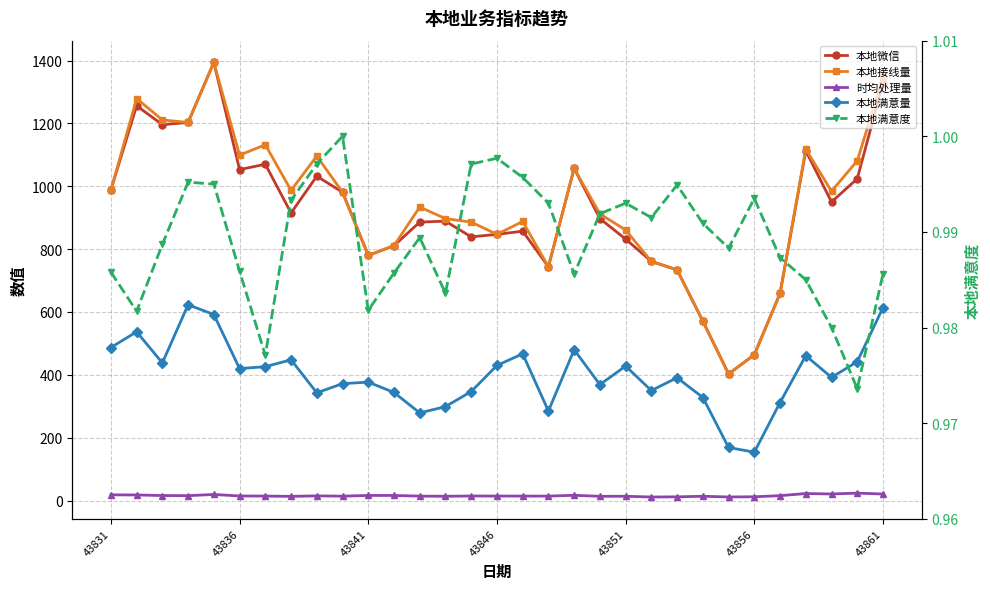

What is the value of the 本地微信 point at the 9th from the left?

1032.0